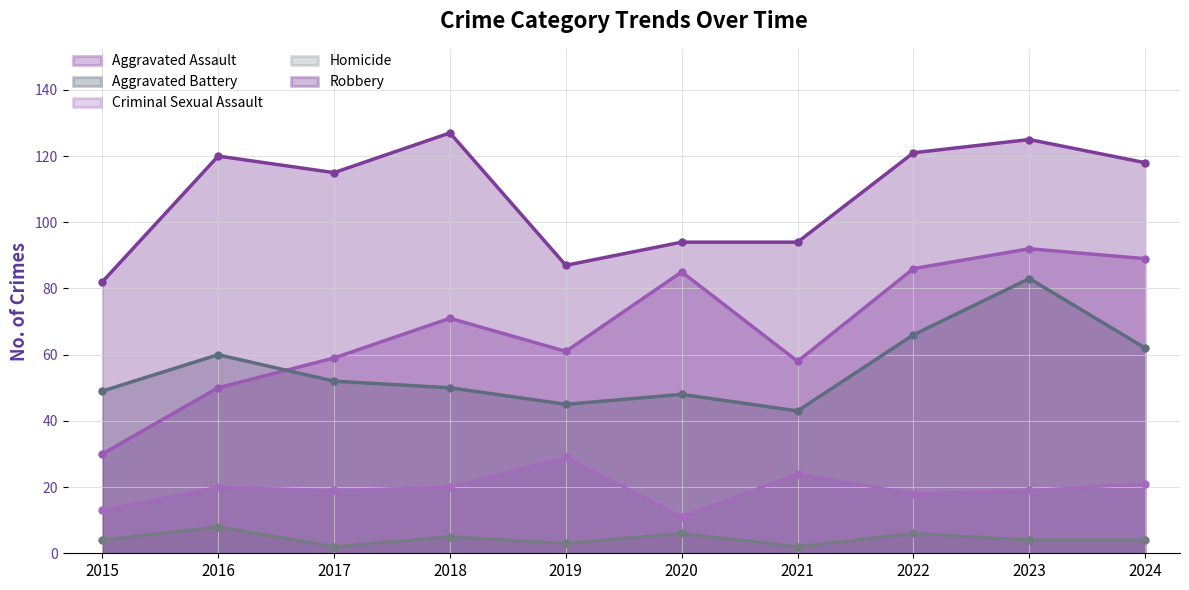

What is the difference between the maximum and minimum values in the Robbery series?

45